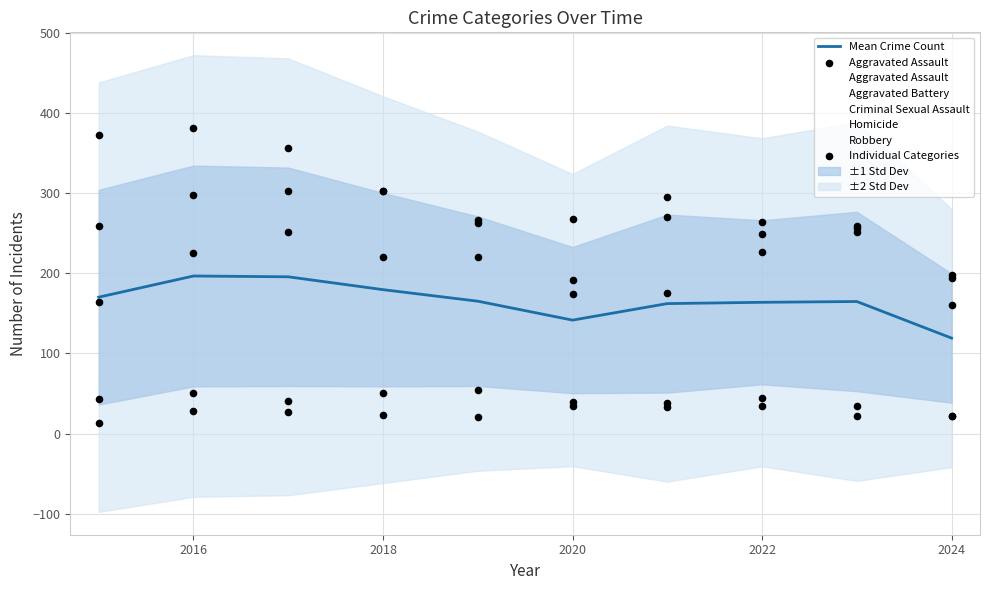

Which series has the largest Y range (max minus min)?

Aggravated Assault